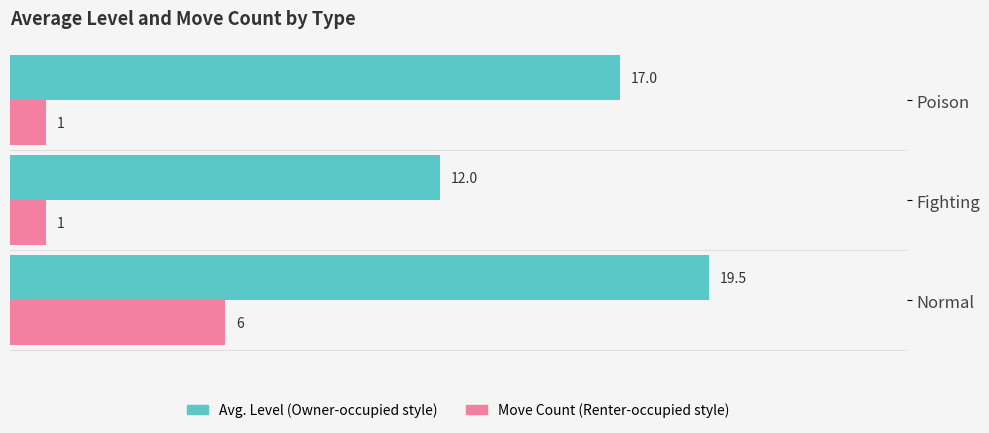

What is the difference between the highest and lowest values at Poison?

16.0